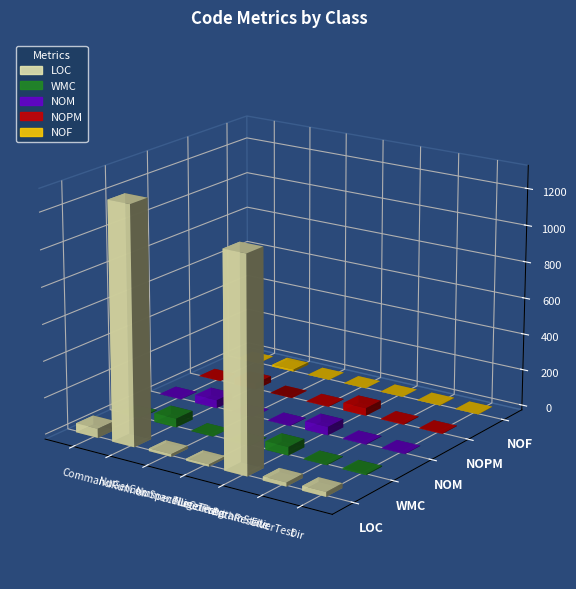

Between Dir and NuSpecFileContext, which is larger?

Dir